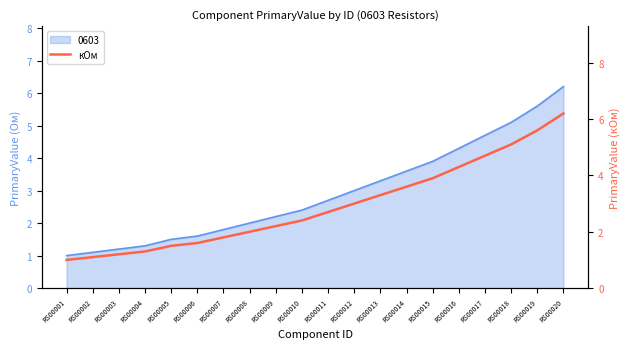

The chart shows a value of 2.0 at RS00008. True or false?

True